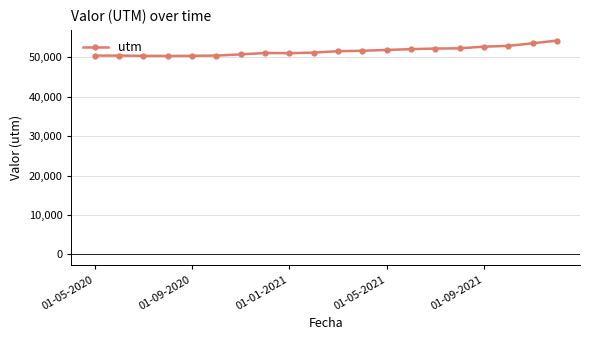

What is the maximum value shown in the chart?

54171